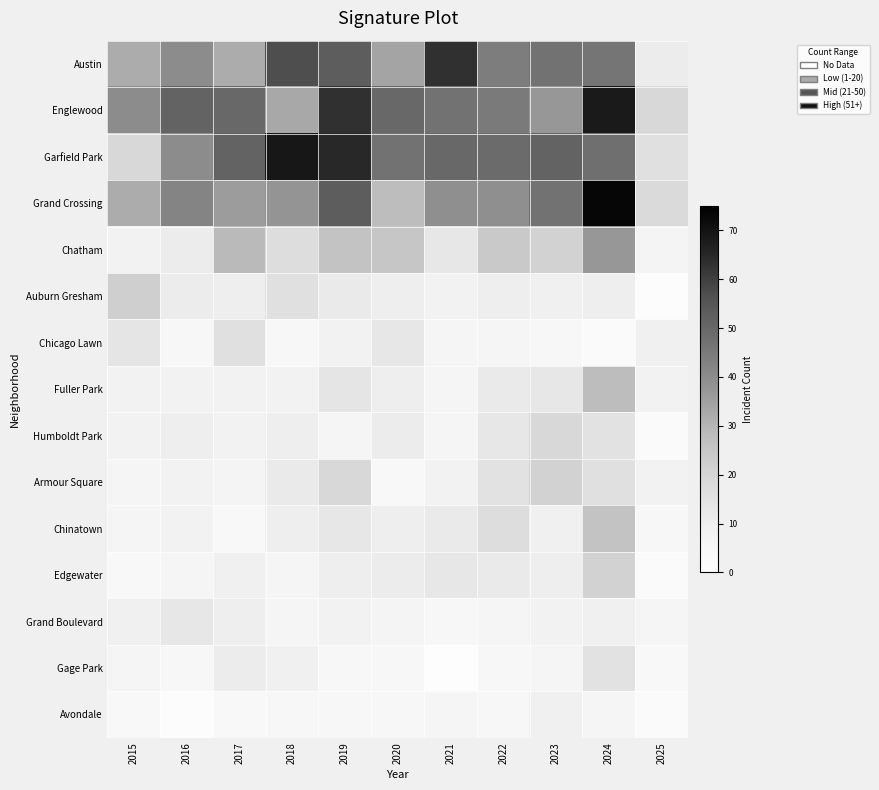

Which series changed the most between 2017 and 2023?

Austin